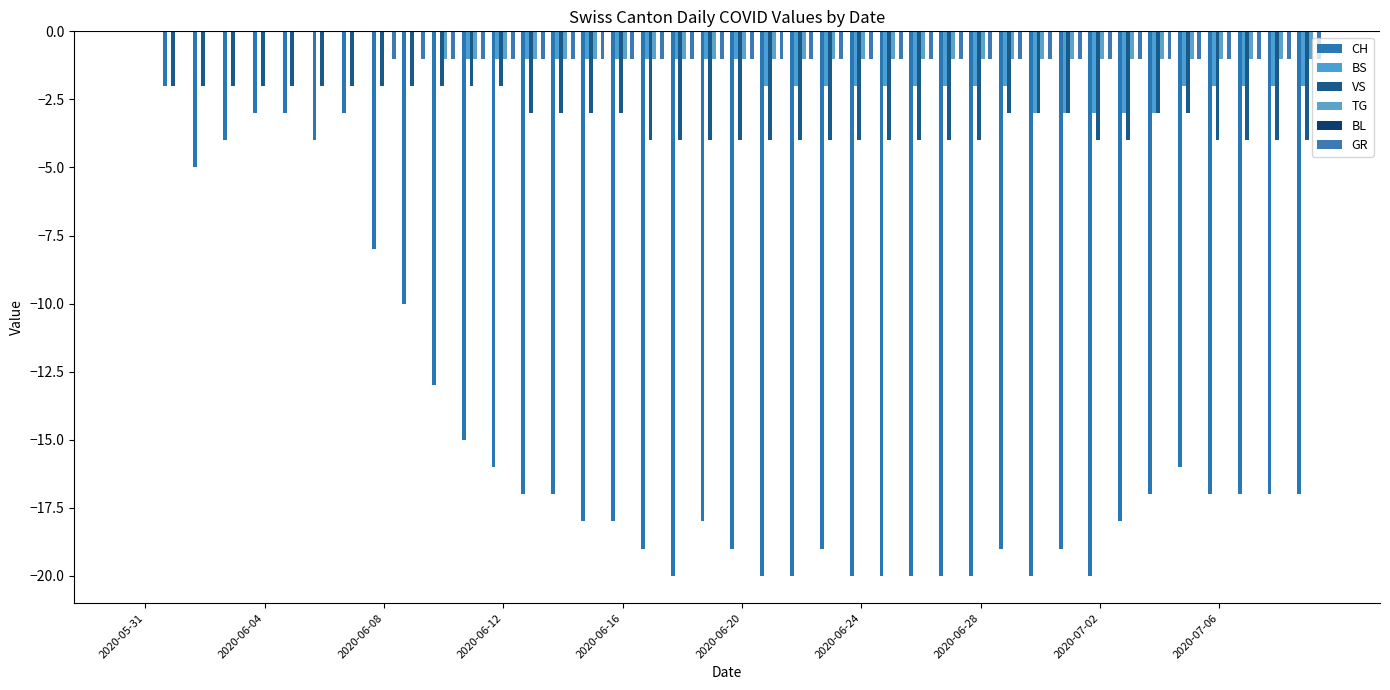

What is the average value of the CH series?

-15